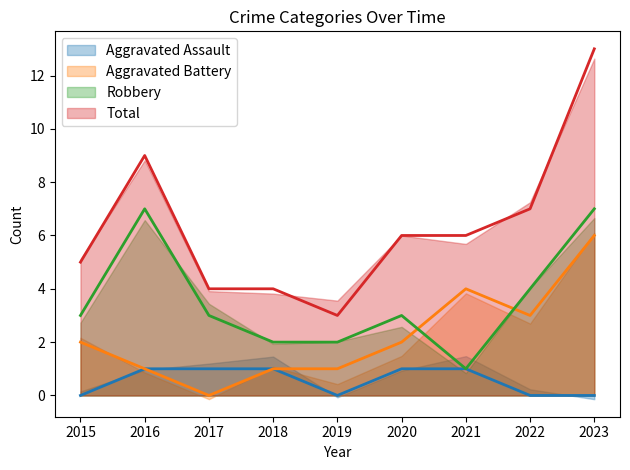

True or false: Aggravated Assault has more than 0 points higher than both neighbors.

False